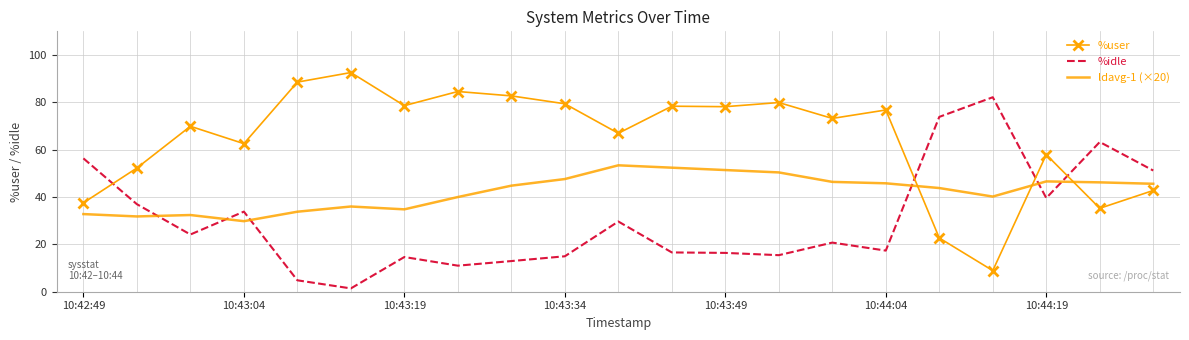

List the series in order of their overall mean, highest first.

%user, ldavg-1 (×20), %idle